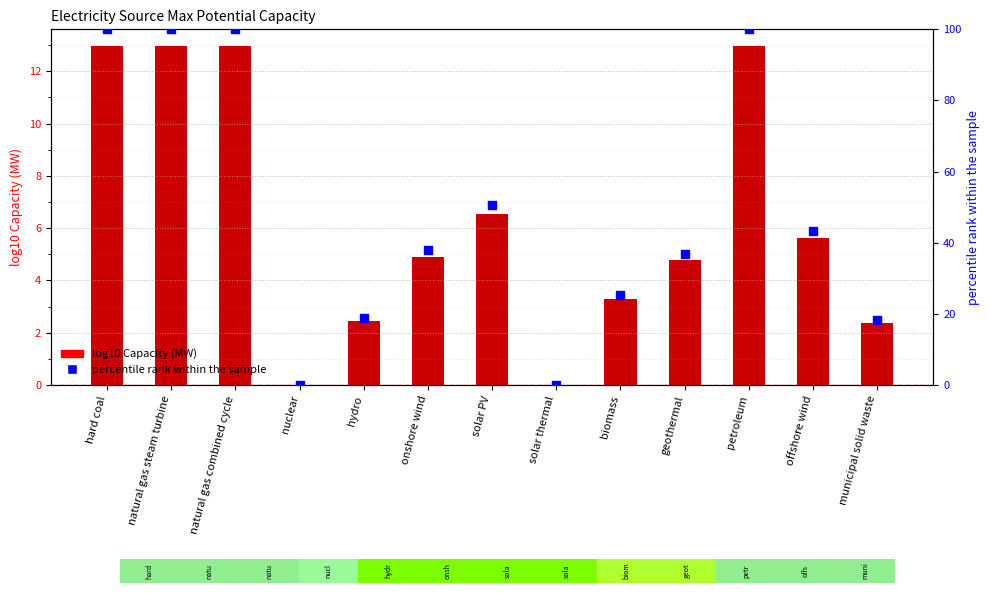

At how many categories does at least one series exceed 84?

4